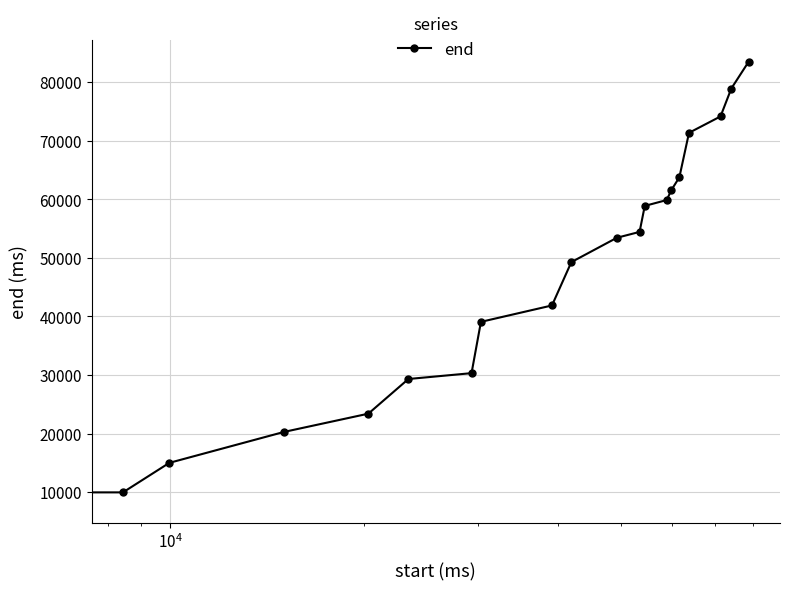

What is the greatest value displayed?

83520